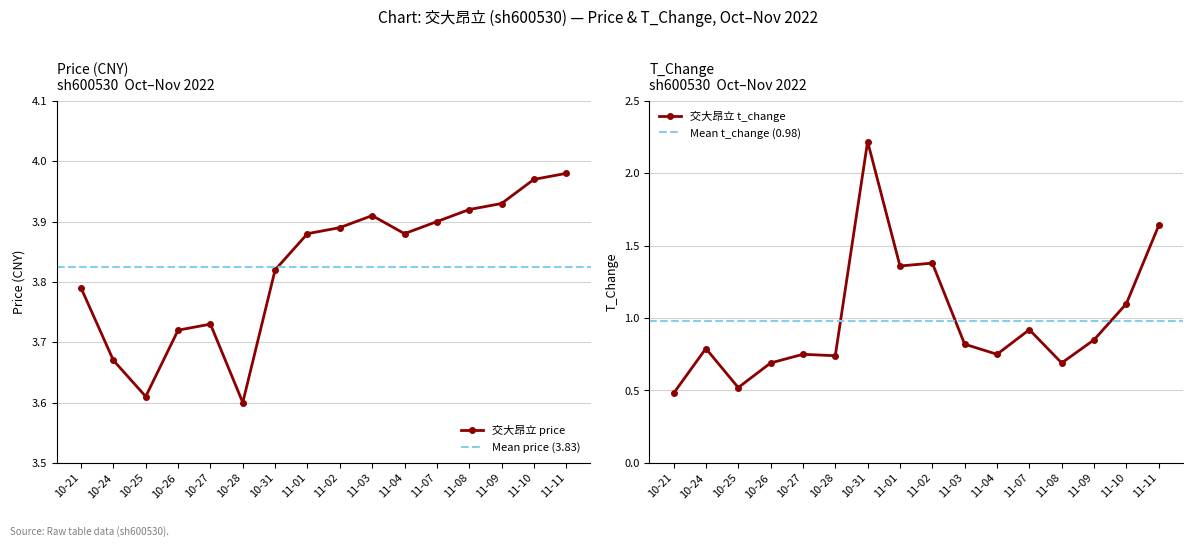

True or false: price and t_change cross at least once.

False